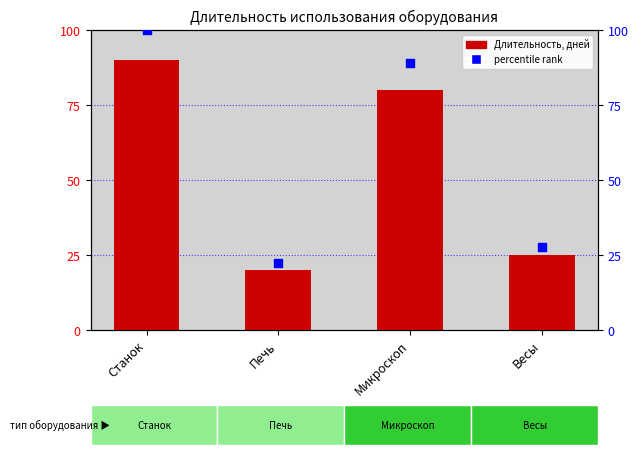

At how many categories does at least one series exceed 40?

2